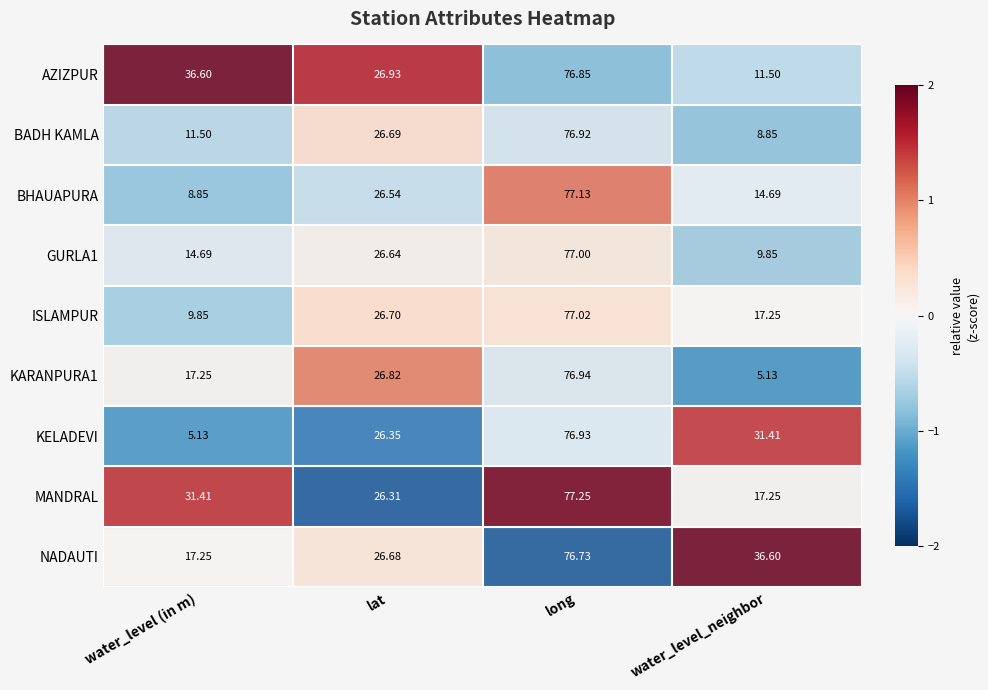

Where does the MANDRAL series first go above 31?

water_level (in m)